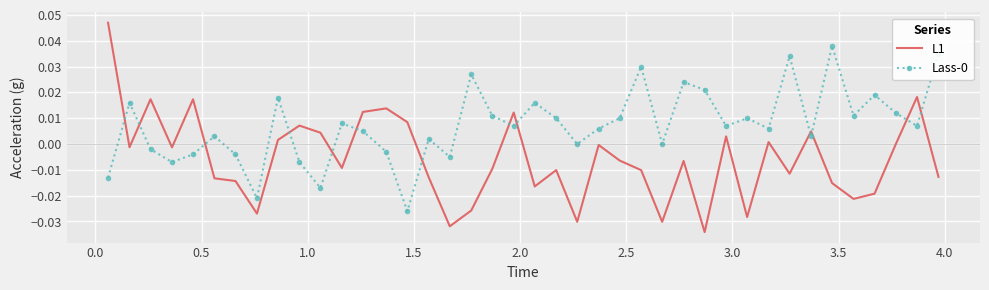

True or false: Lass-0 and L1 intersect in this chart.

True